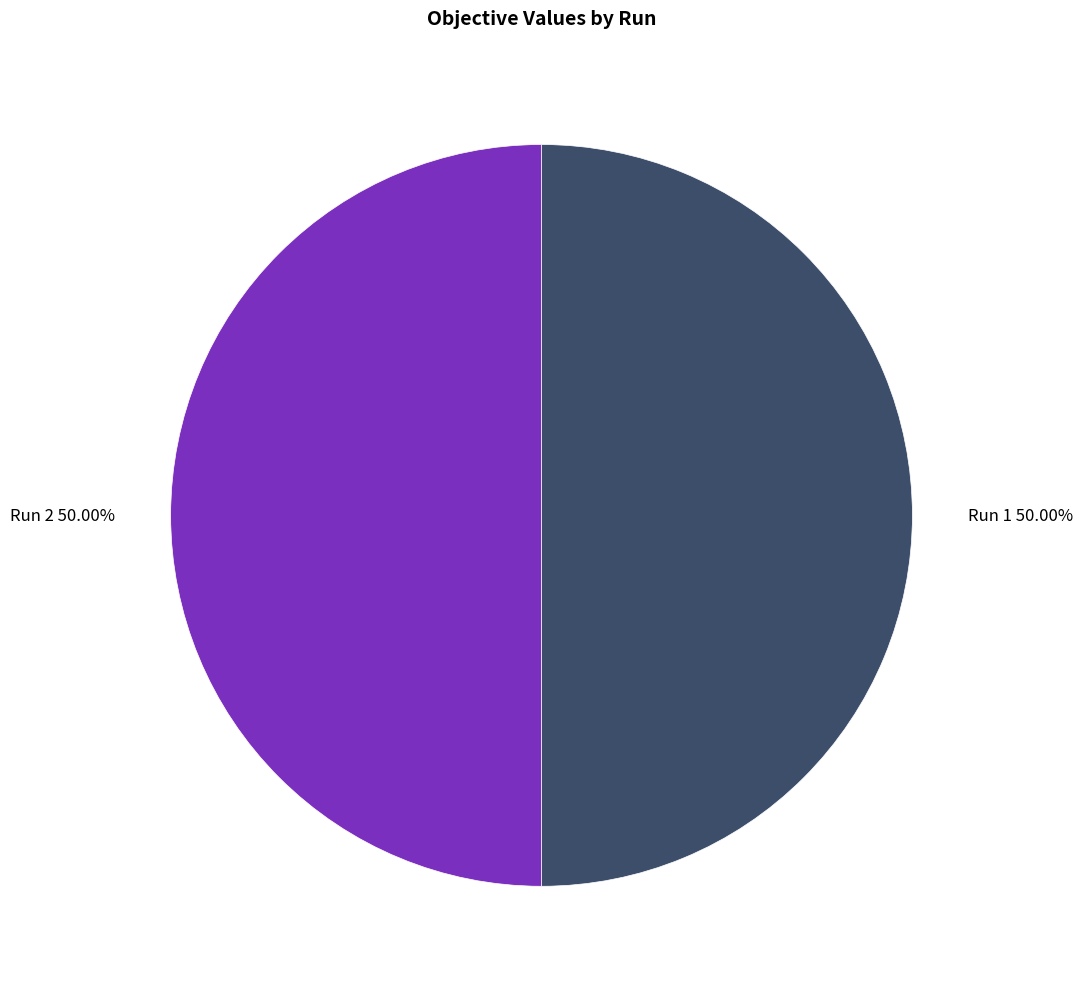

How many segments does this pie chart have?

2